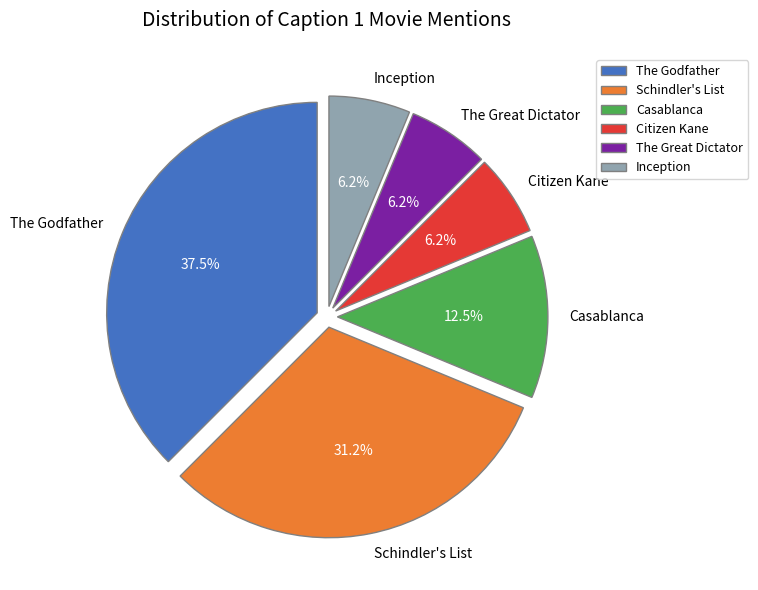

To the nearest percent, what is the average slice percentage?

17%